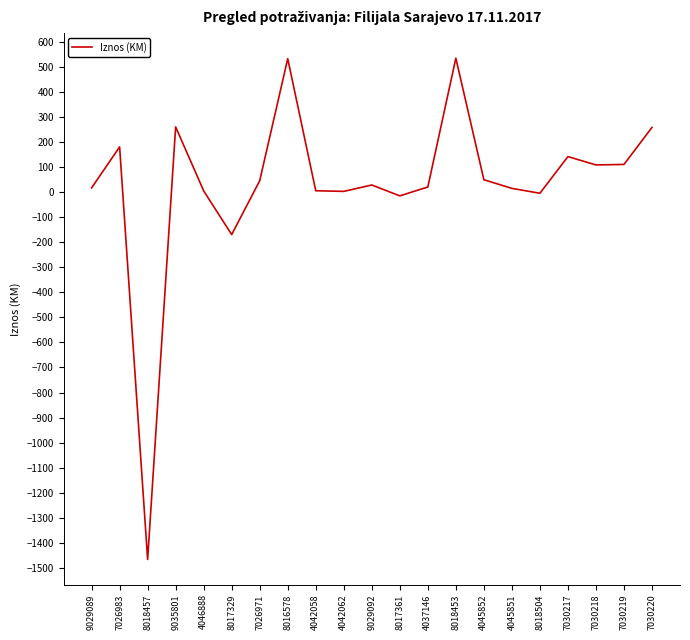

What is the maximum value shown in the chart?

534.0